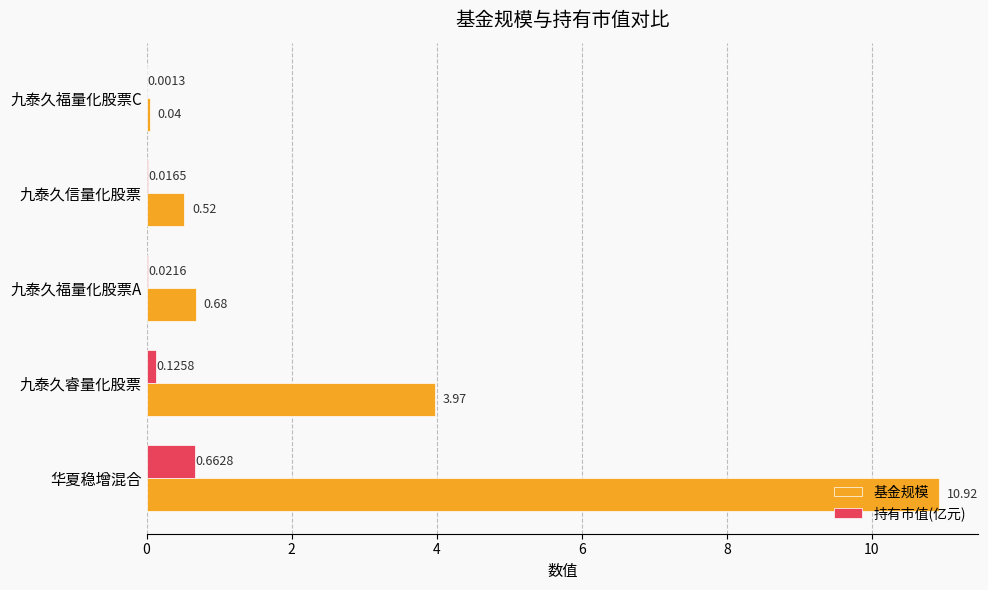

What is the sum of the 持有市值(亿元) values at 九泰久睿量化股票 and 华夏稳增混合?

0.8